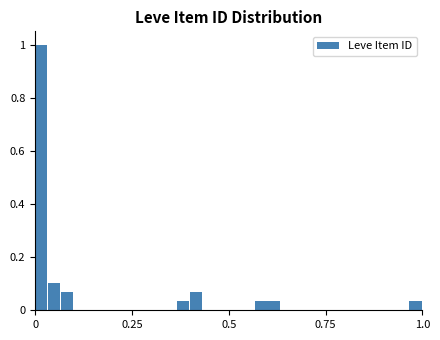

Read against the x-axis, roughly where is the centre of the tallest bar?

0.00